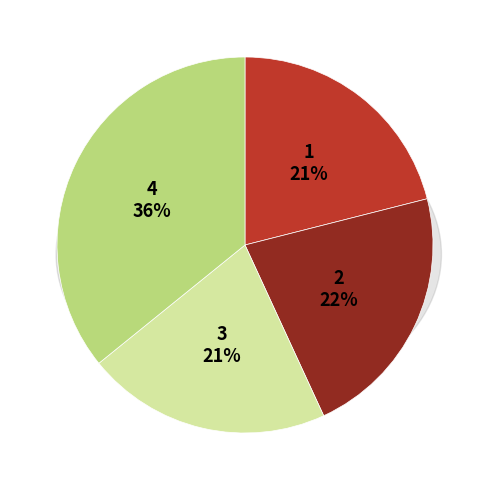

How many segments does this pie chart have?

4